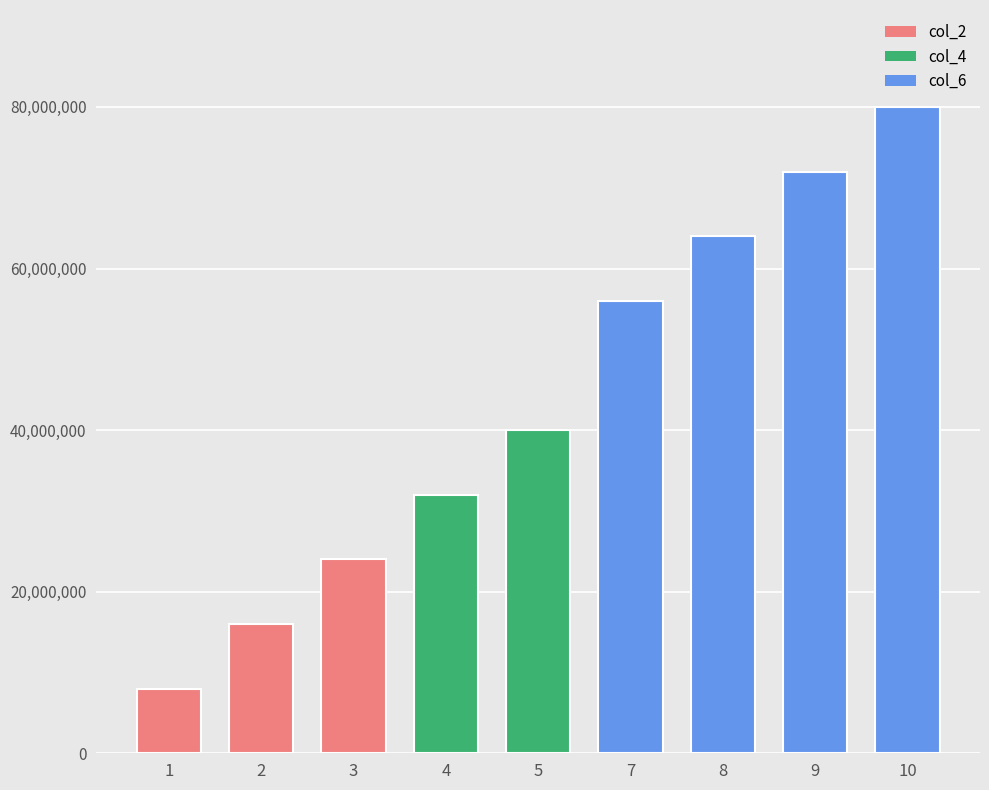

What is the difference between the values at 3 and 2?

8000000.0